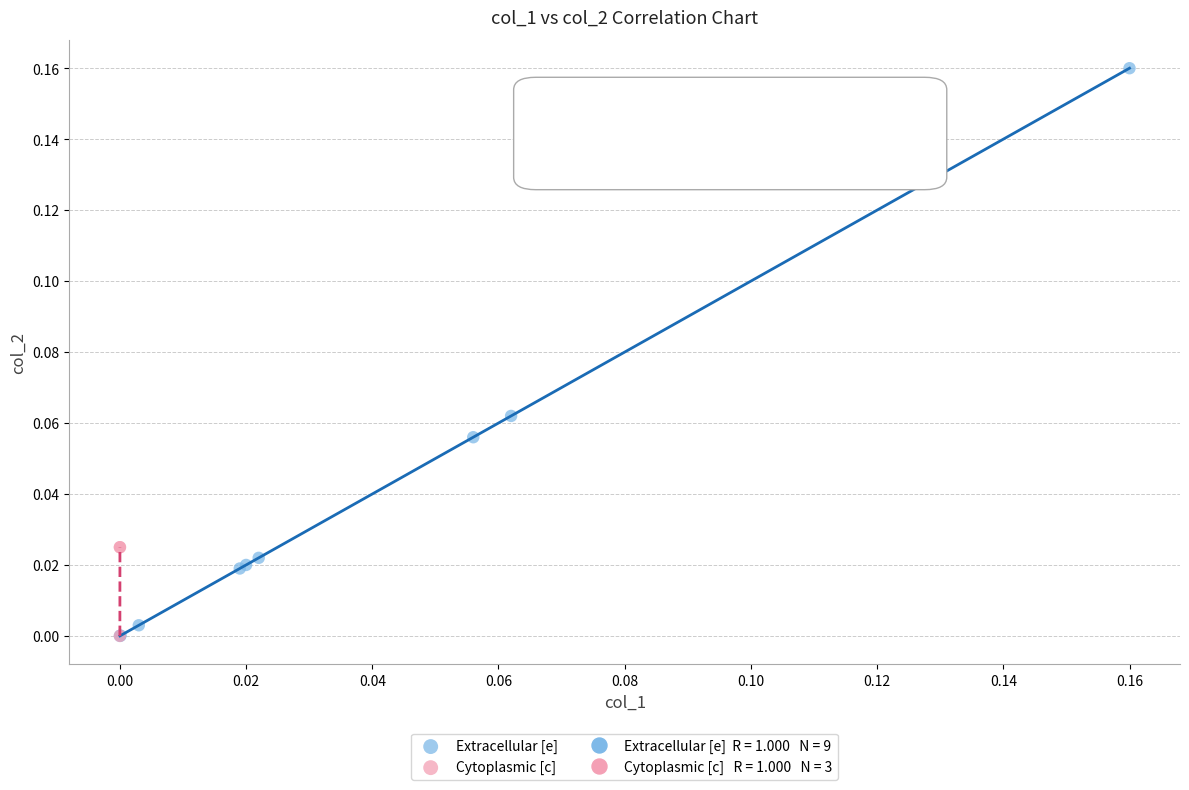

Which series has the widest spread of Y values?

Extracellular [e]